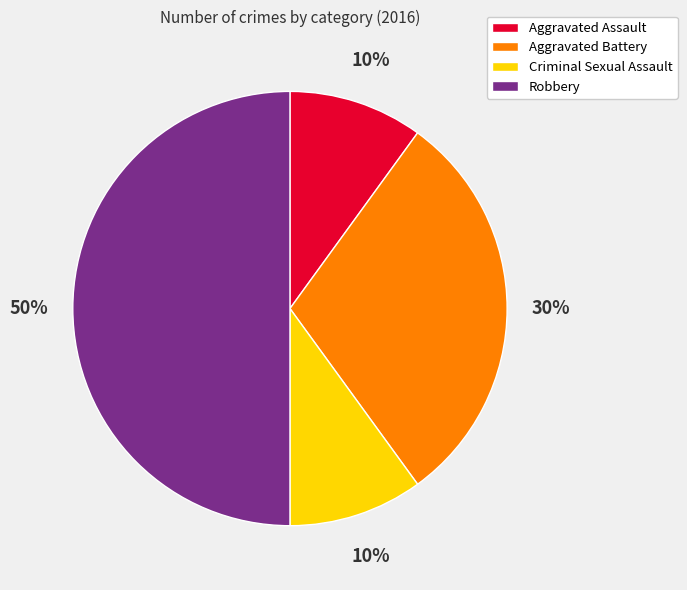

Is the sum of Aggravated Battery and Aggravated Assault greater than half?

No